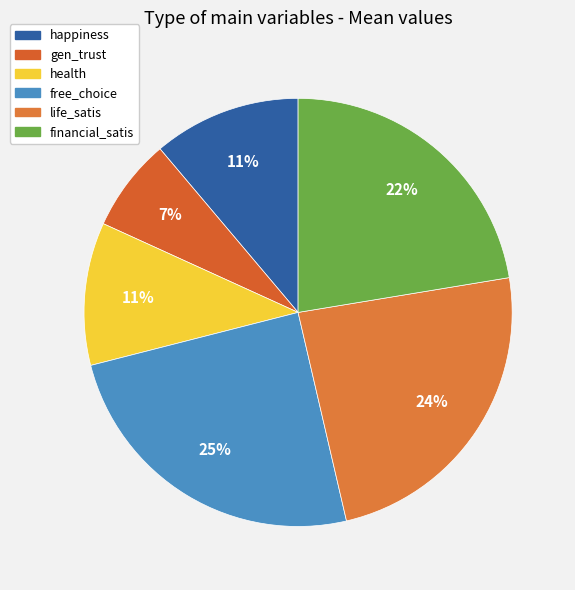

Is the sum of financial_satis and free_choice greater than half?

No